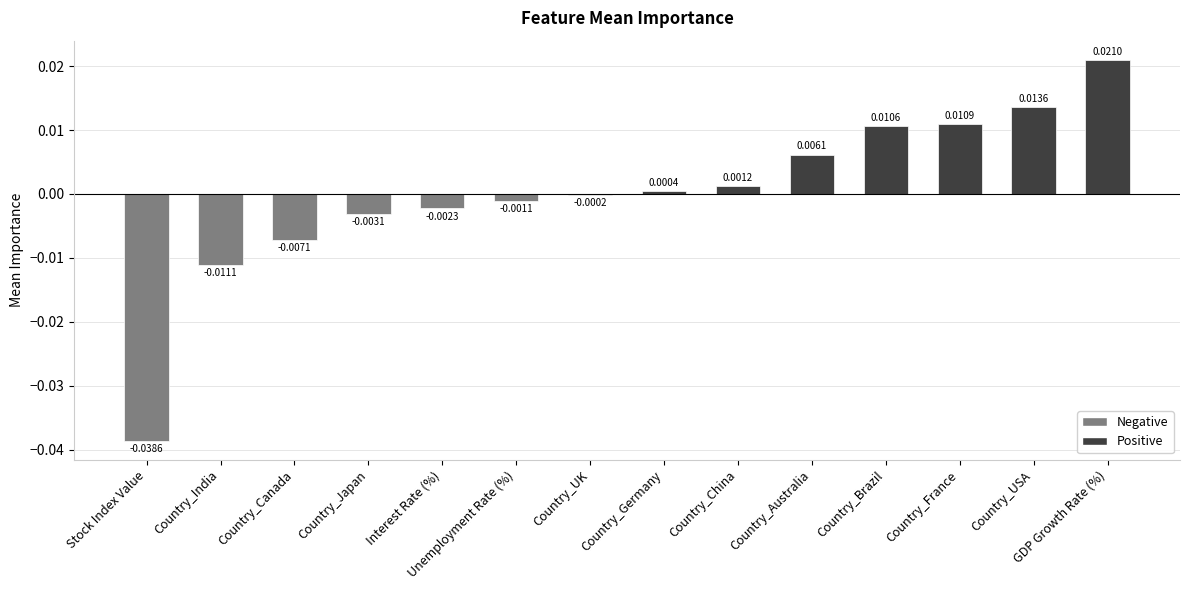

What is the label of the 6th bar from the right?

Country_China